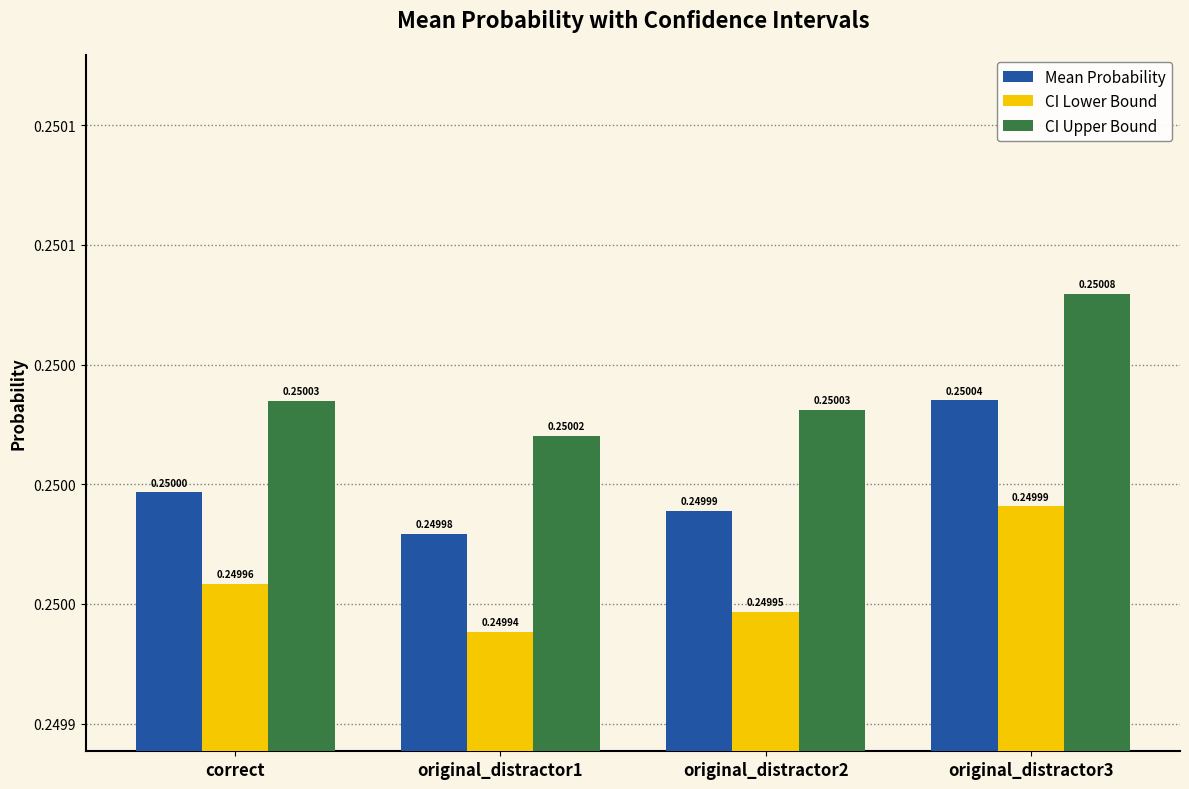

What are all the series names shown in the legend?

Mean Probability, CI Lower Bound, CI Upper Bound